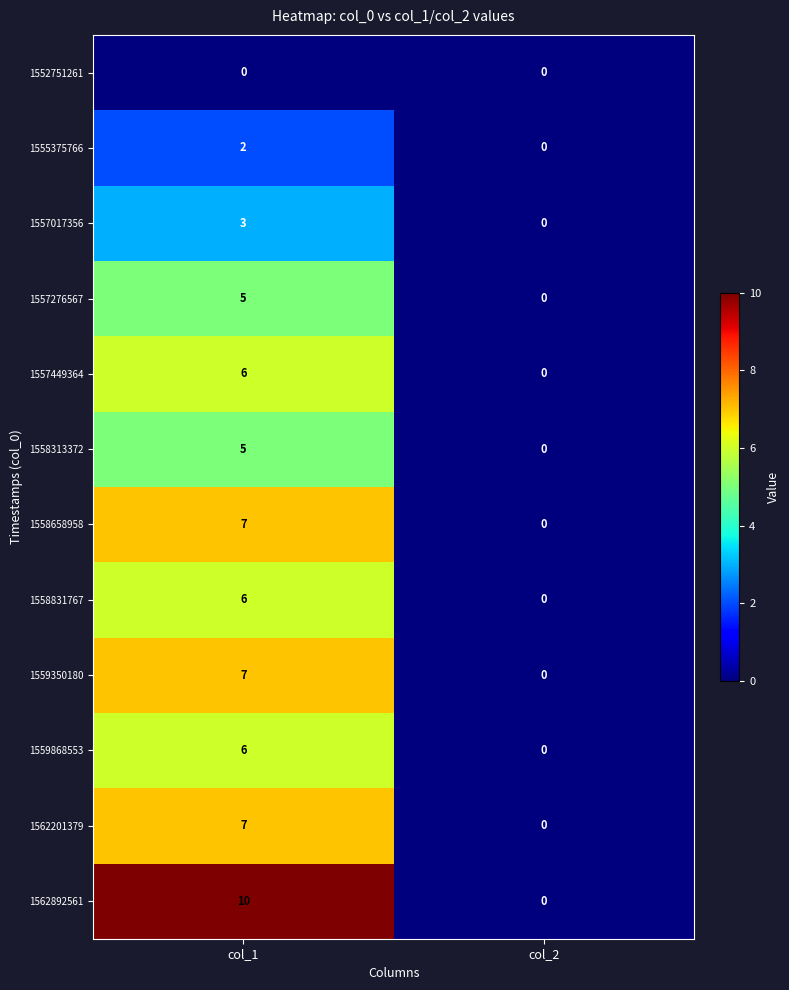

Reading left to right, what are all the values shown in this chart?

1552751261: col_1=0	col_2=0
1555375766: col_1=2	col_2=0
1557017356: col_1=3	col_2=0
1557276567: col_1=5	col_2=0
1557449364: col_1=6	col_2=0
1558313372: col_1=5	col_2=0
1558658958: col_1=7	col_2=0
1558831767: col_1=6	col_2=0
1559350180: col_1=7	col_2=0
1559868553: col_1=6	col_2=0
1562201379: col_1=7	col_2=0
1562892561: col_1=10	col_2=0